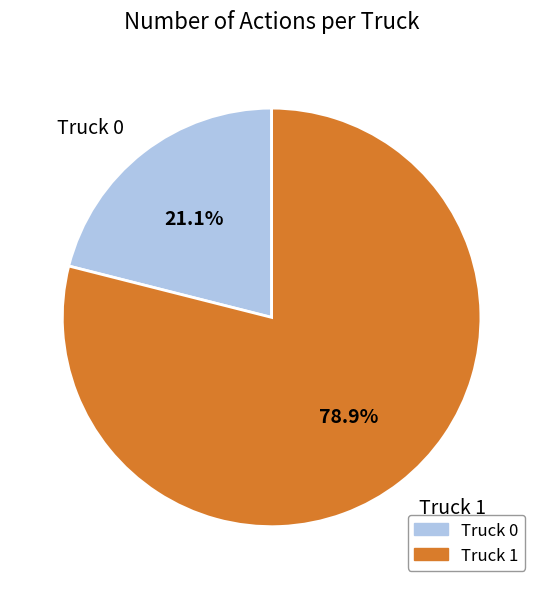

What portion of the pie excludes Truck 1?

21.1%